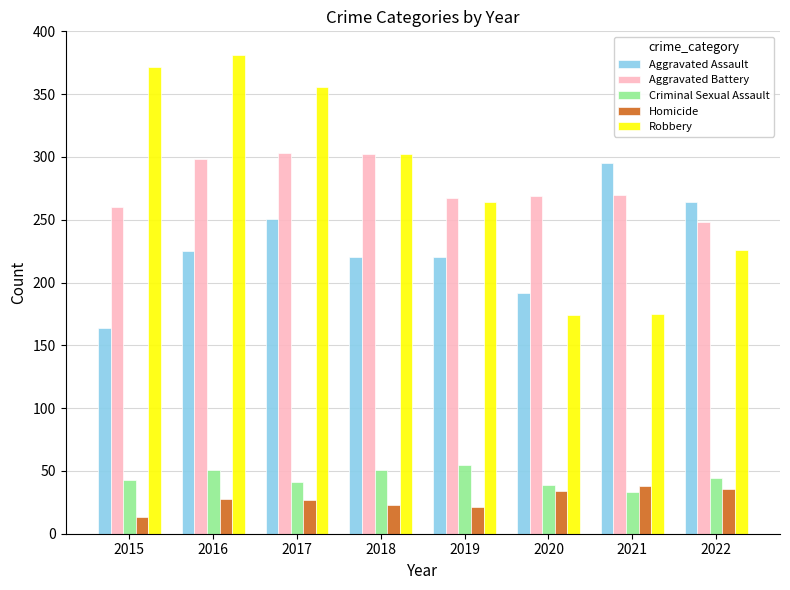

What is the minimum value for Aggravated Battery?

248